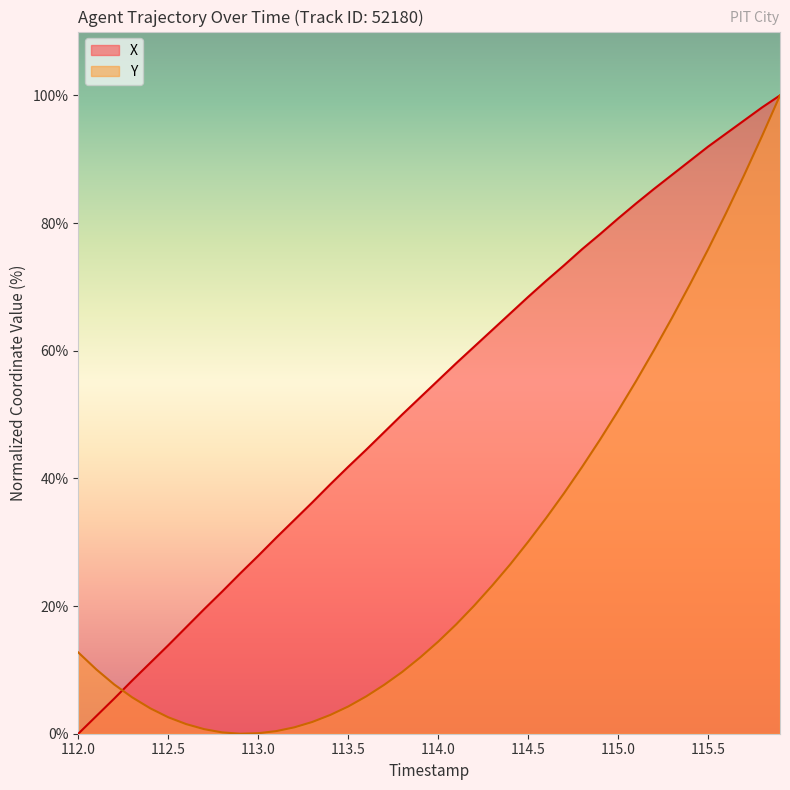

The value of Y at 114.5 is 30.1. True or false?

True